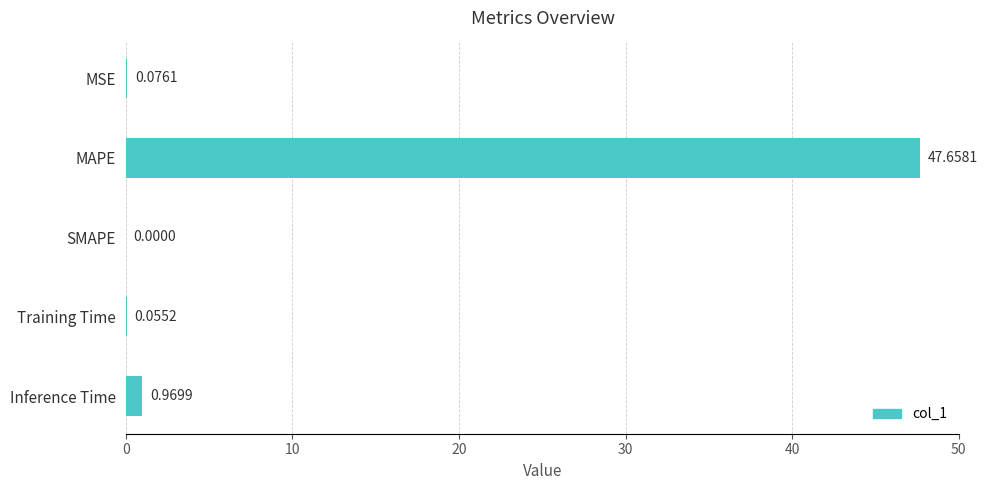

What is the change in value from MSE to MAPE?

+47.6